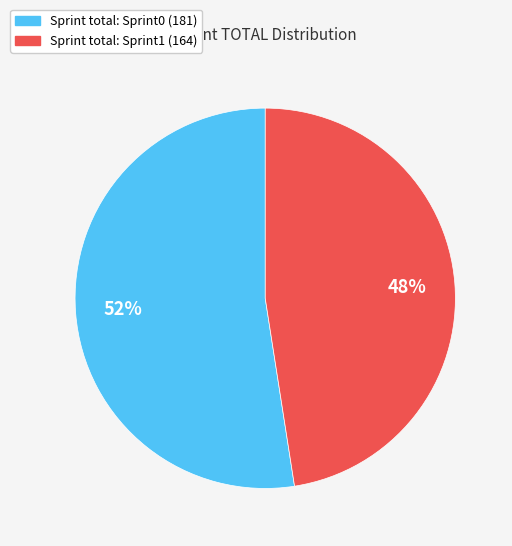

Which has a higher value, Sprint total: Sprint1 (164) or Sprint total: Sprint0 (181)?

Sprint total: Sprint0 (181)